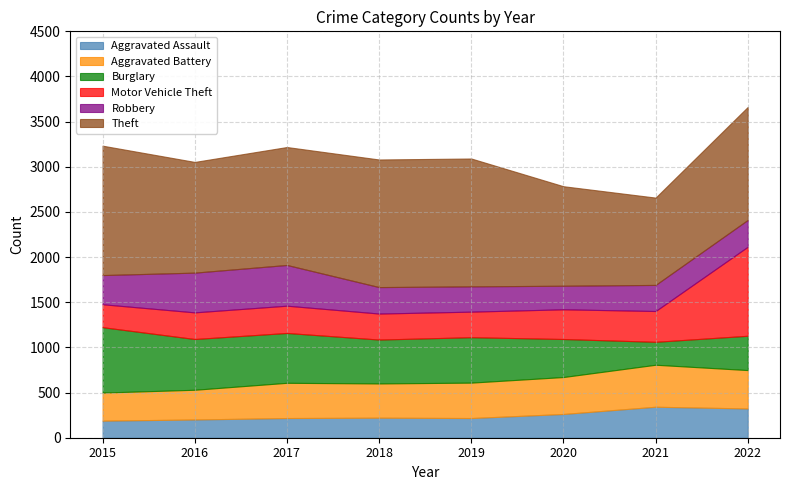

At how many categories does at least one series exceed 971?

7